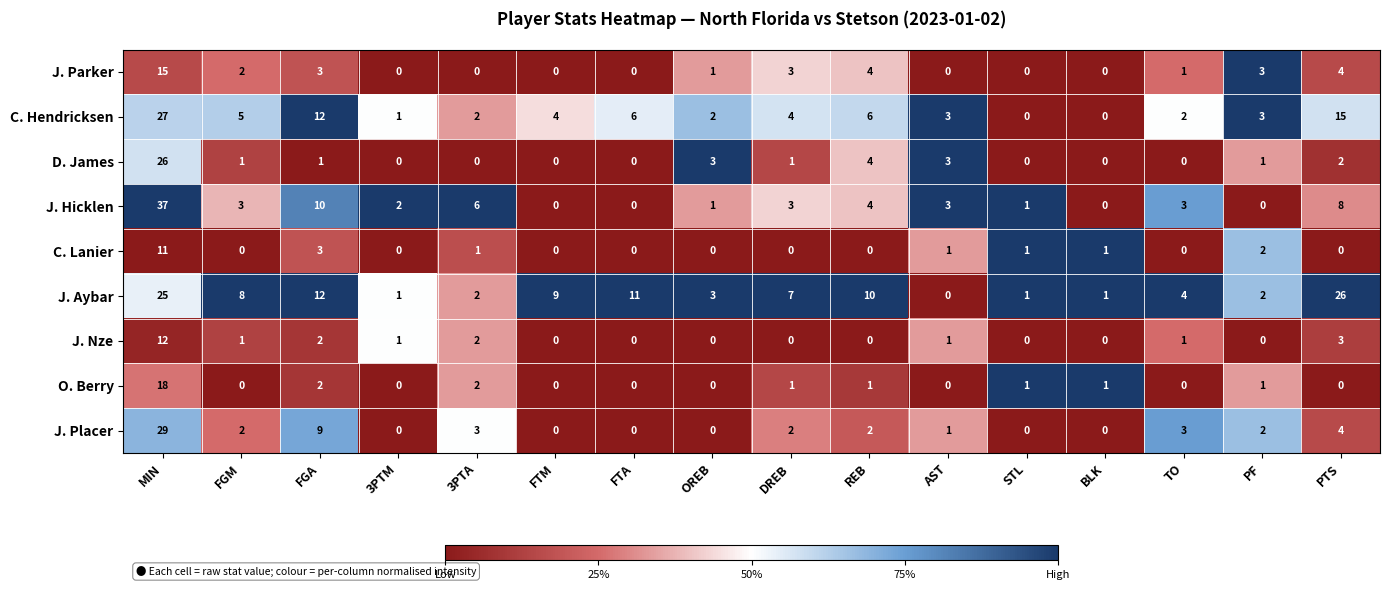

Is it true that D. James equals 5 at REB?

False